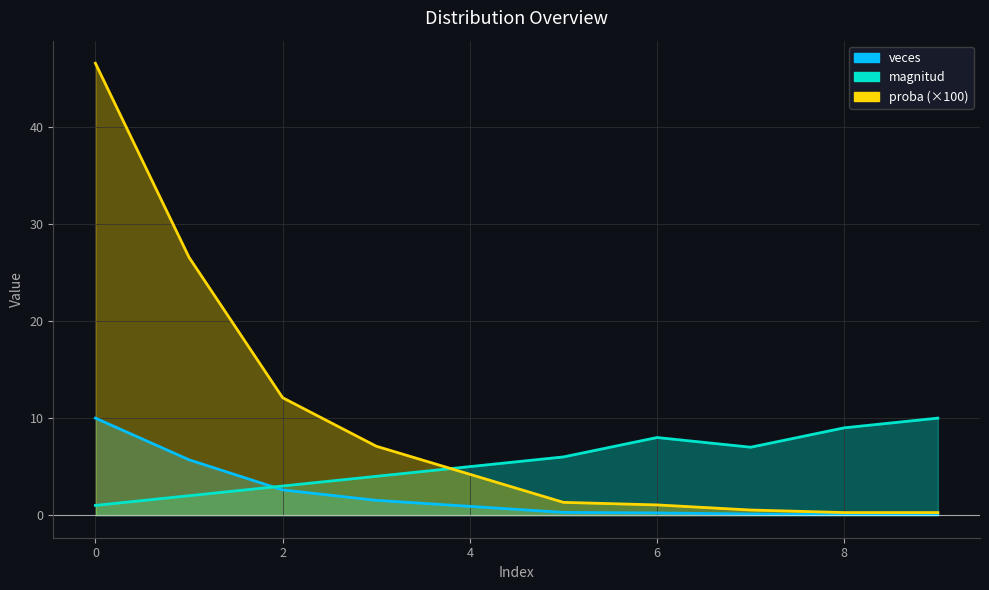

What is the sum of the magnitud values at 5 and 3?

10.0